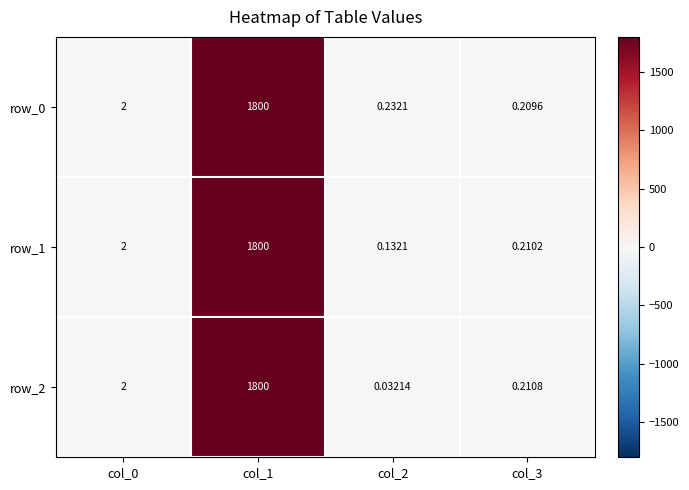

Is the value of row_0 at col_3 greater than the value of row_1 at col_0?

No